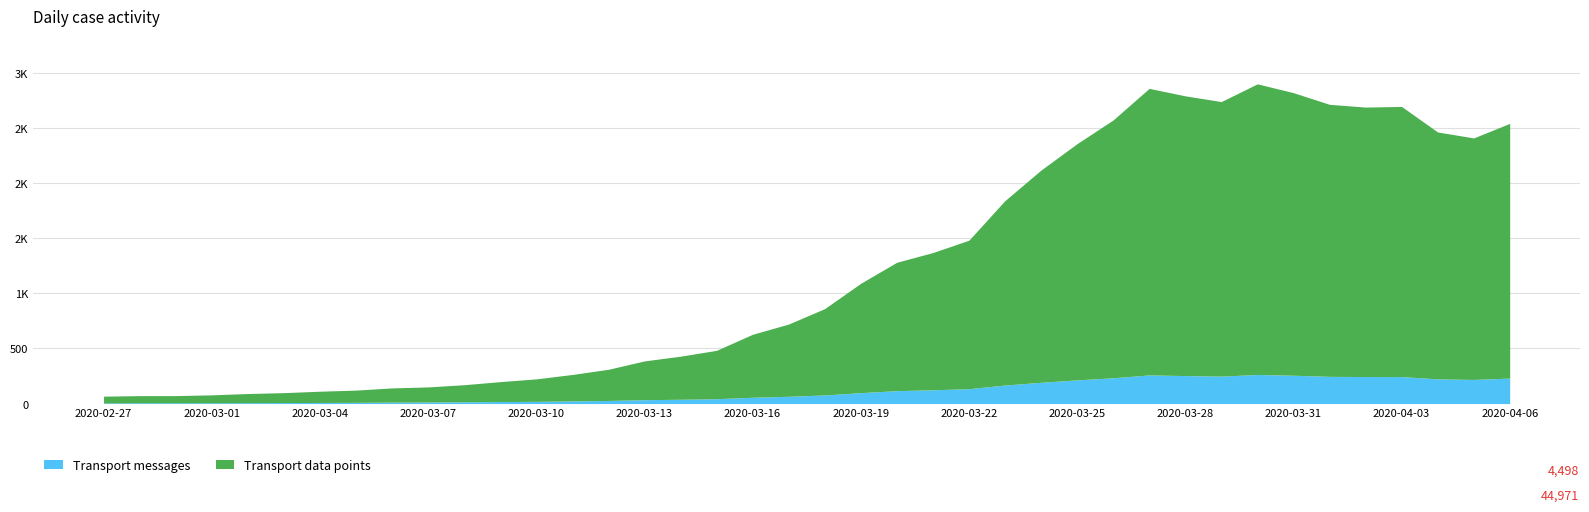

True or false: Transport data points and Transport messages intersect in this chart.

False